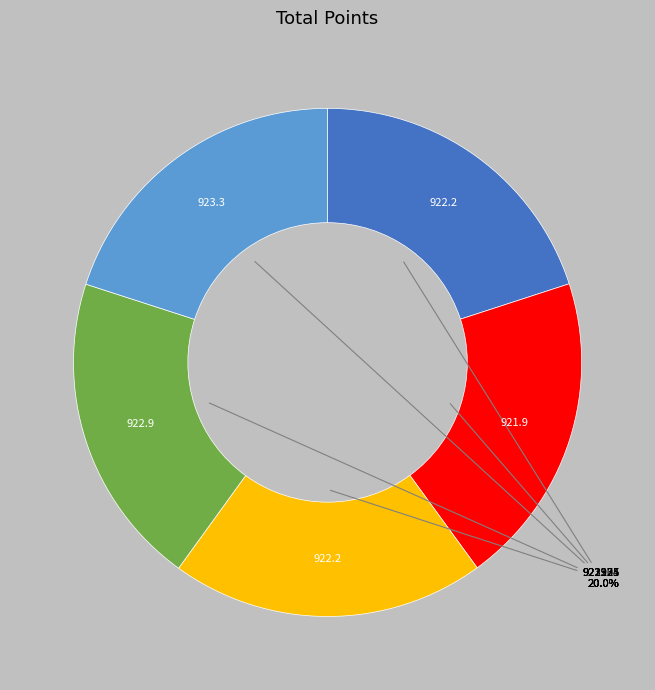

Does any single category account for the majority?

No